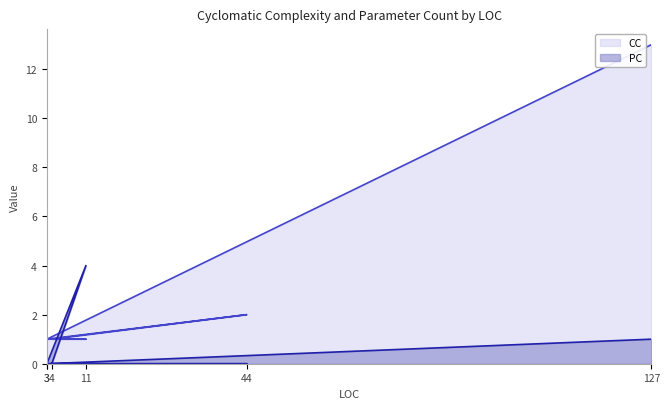

What is the approximate value of PC at 11?

4